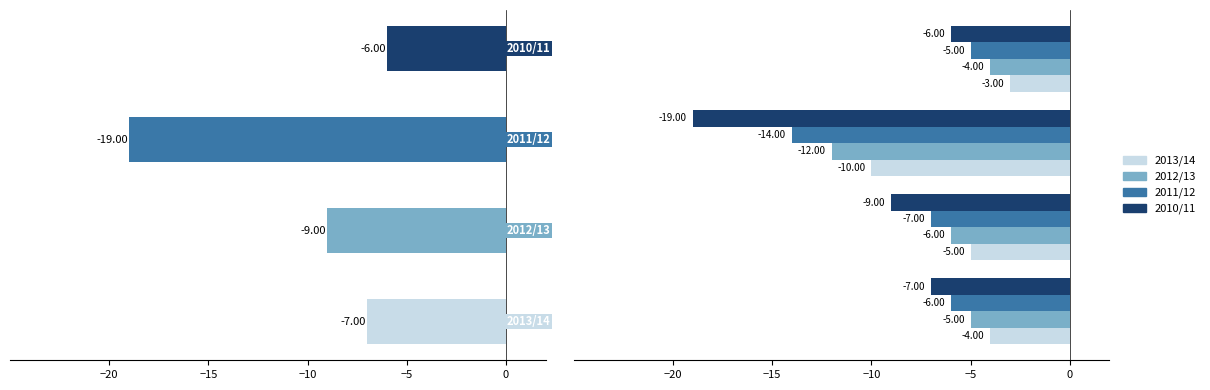

Is it true that 2013/14 equals -3 at −5?

True